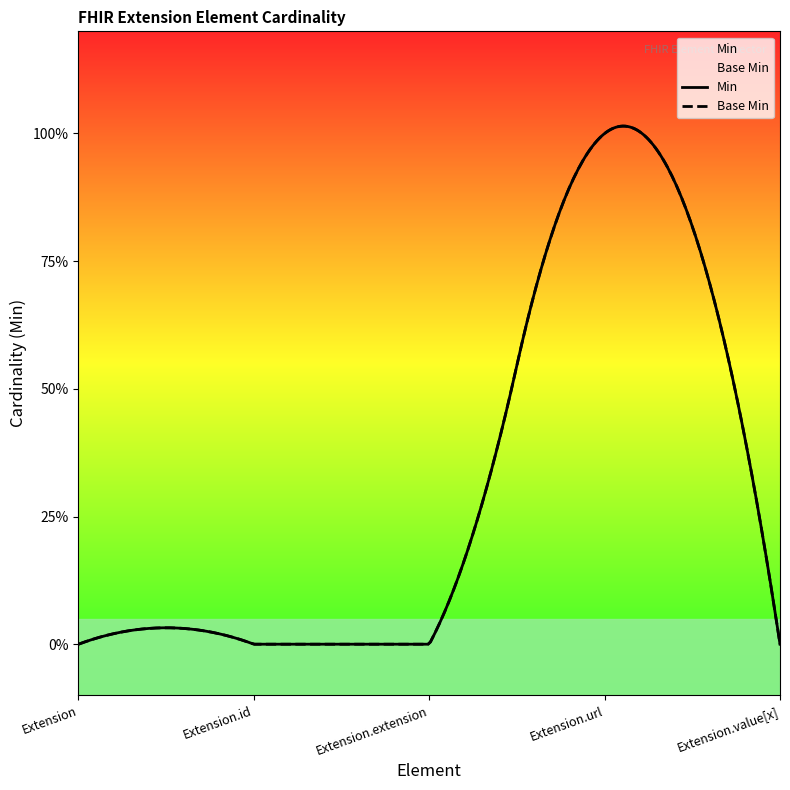

Which has a higher value, Extension.value[x] or Extension.id?

Extension.value[x]